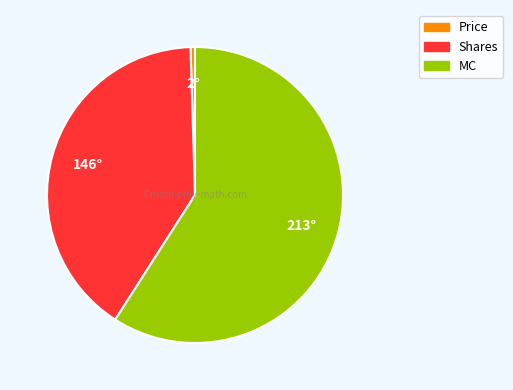

What is the smallest slice in the pie chart?

Price